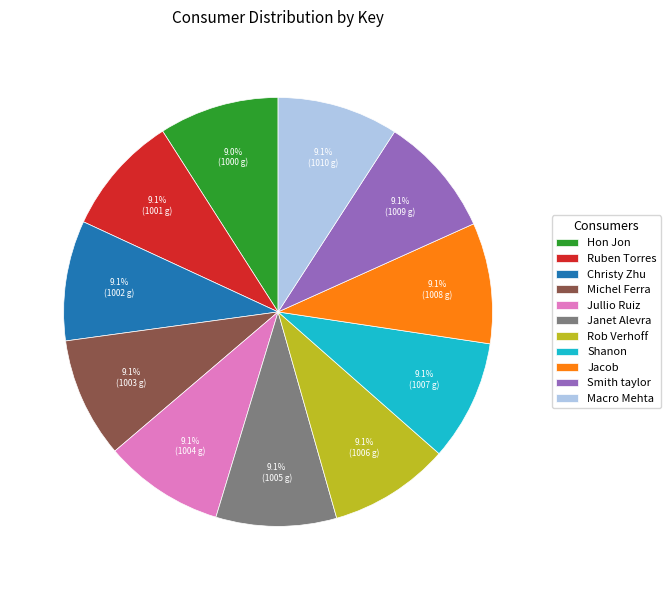

How many slices are in this pie chart?

11